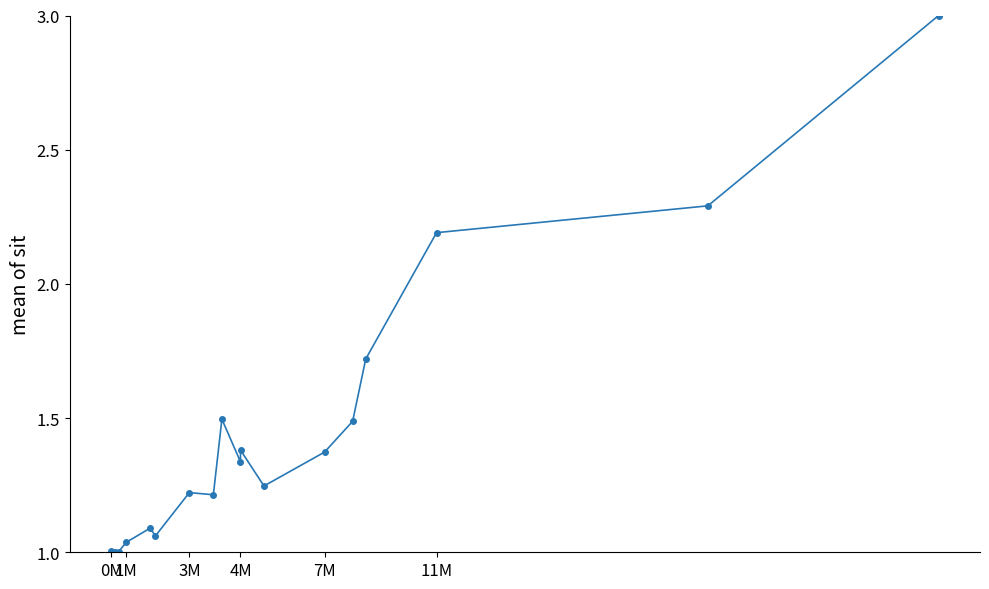

How many lines are shown in the chart?

1